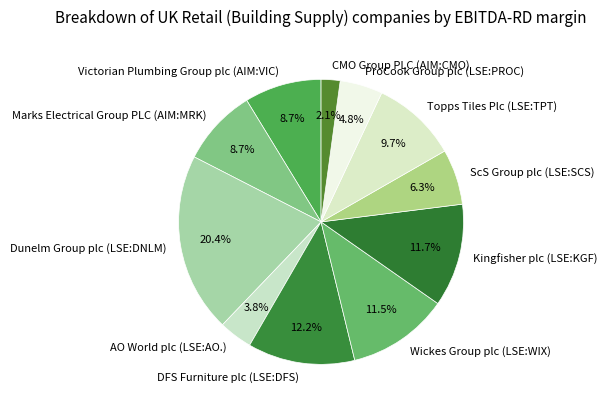

Do Wickes Group plc (LSE:WIX) and ProCook Group plc (LSE:PROC) together represent more than half of the pie?

No